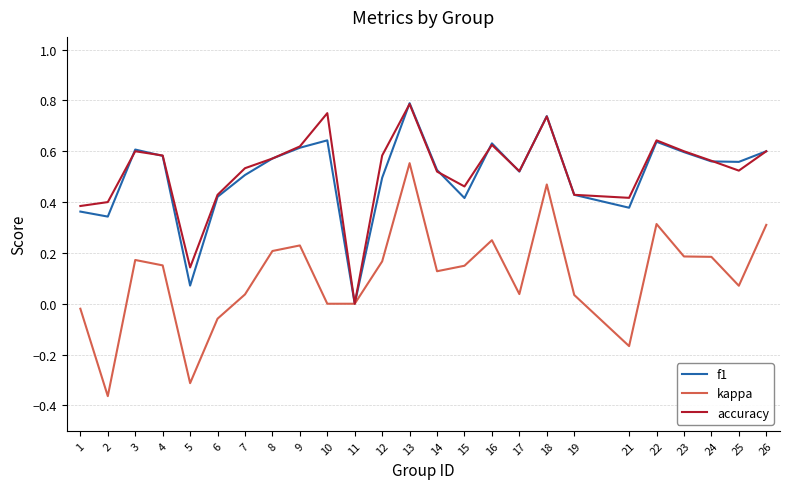

Which series has the largest range (max minus min)?

kappa